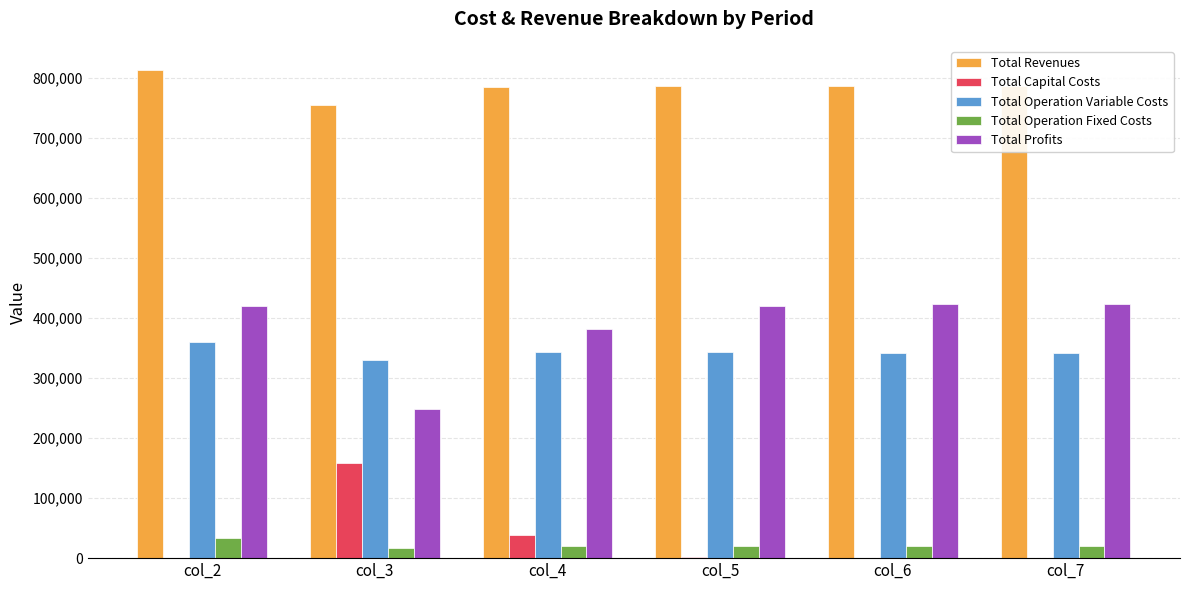

What is the sum of the Total Profits values at col_4 and col_6?

804646.8